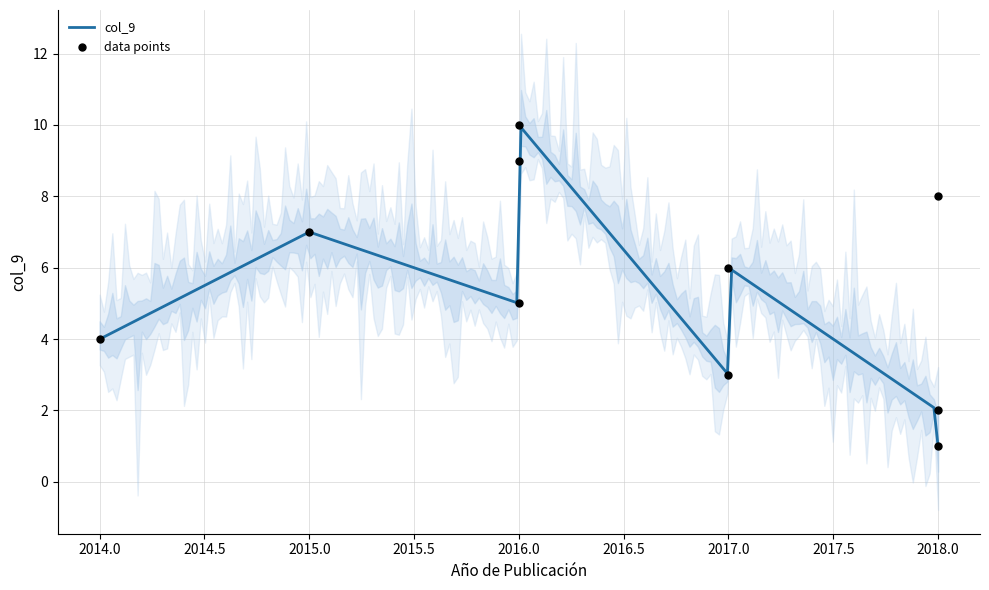

Approximately how many times larger is the value at 2016 compared to 2018?

5.0